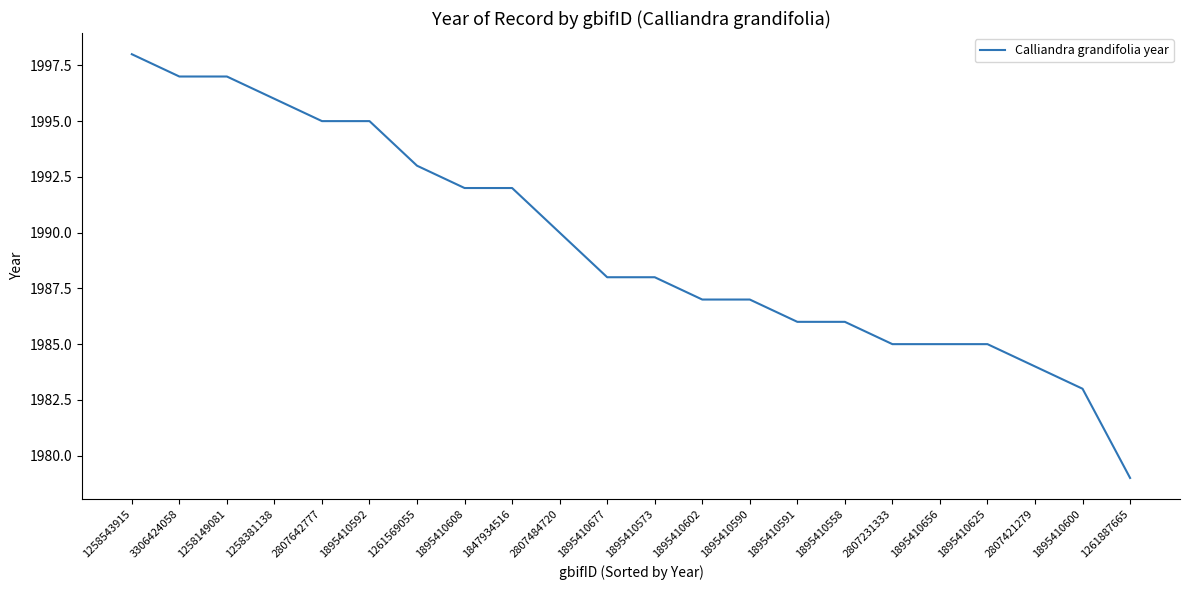

What position from the left is 2807484720?

10